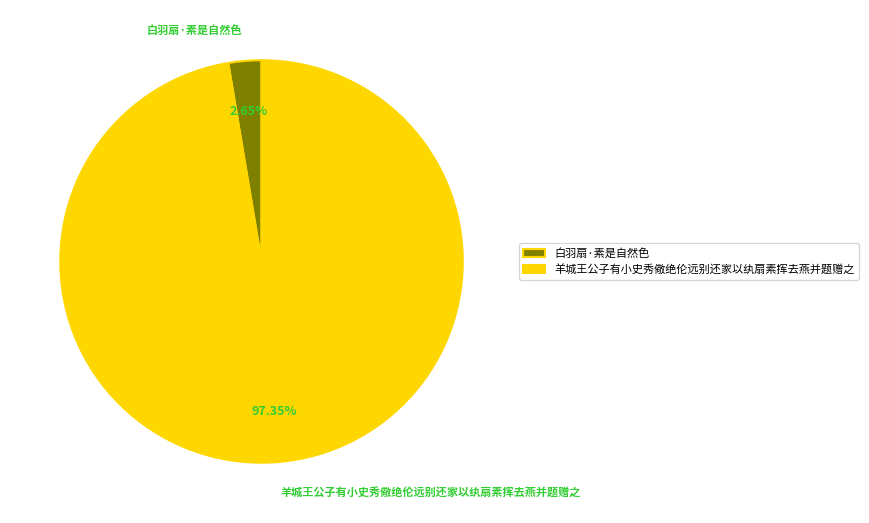

To the nearest percent, what is the average slice percentage?

50%